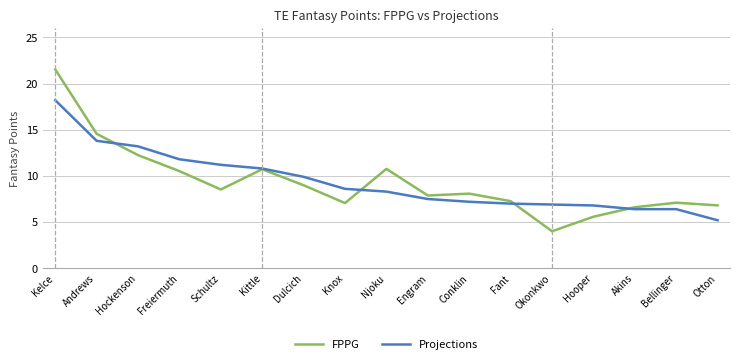

What is the difference between the maximum and minimum values in the FPPG series?

17.5